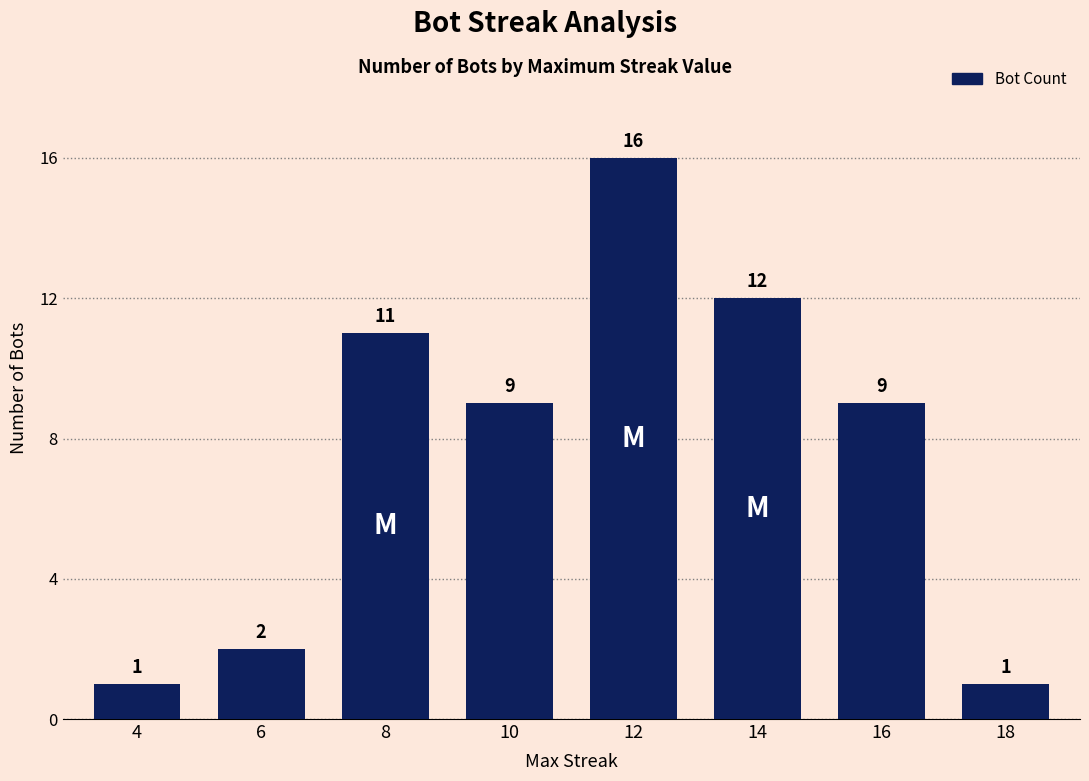

How many values are below 9?

3